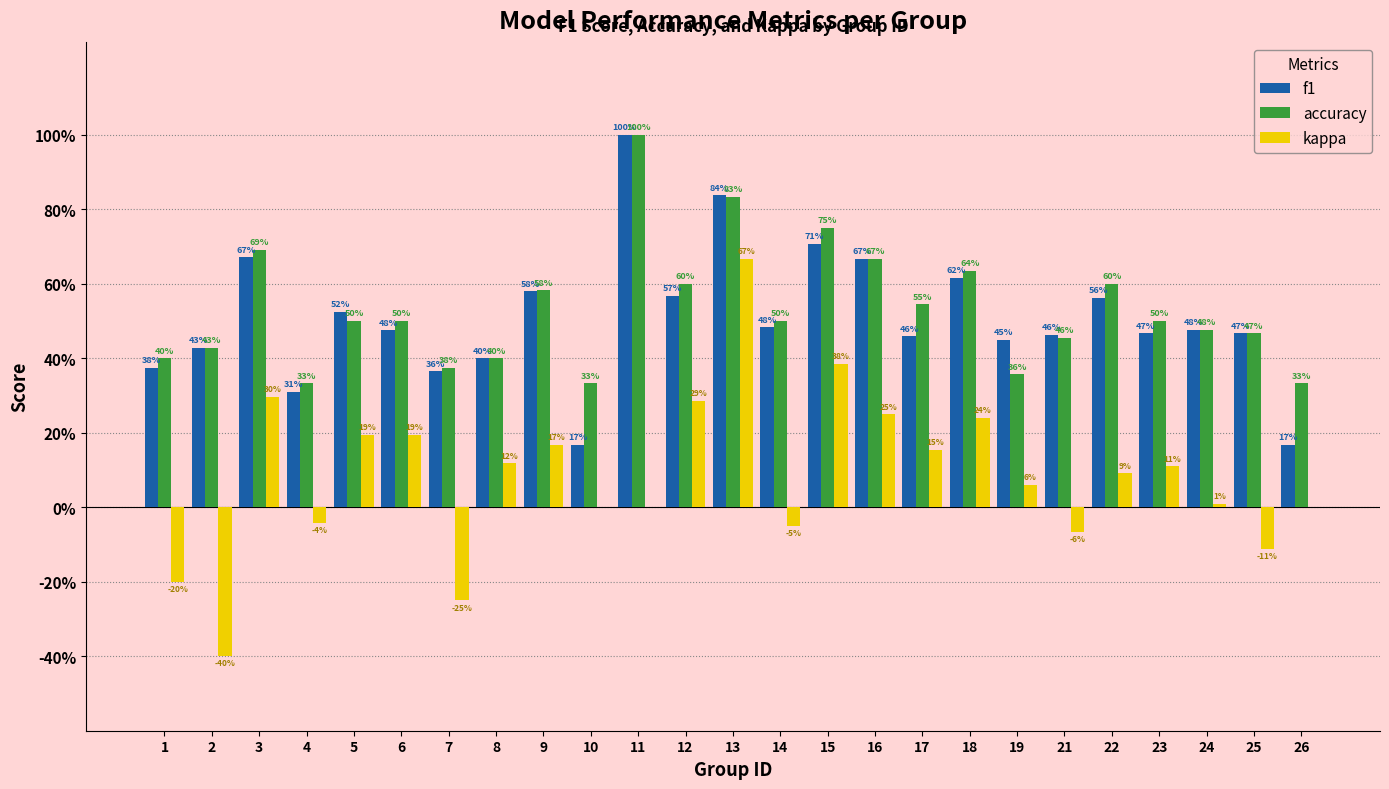

The accuracy series shows 0.5 at 6. True or false?

True